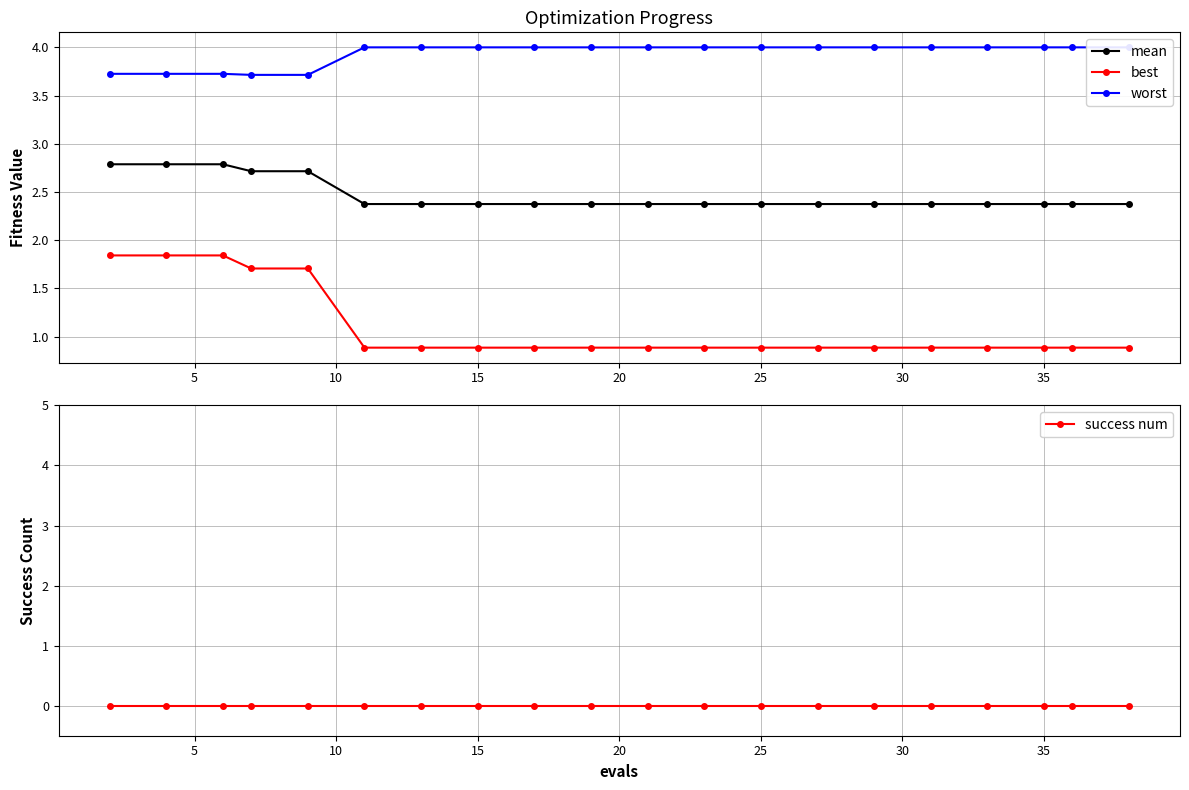

True or false: mean has a value of 1.4 at 25.

False